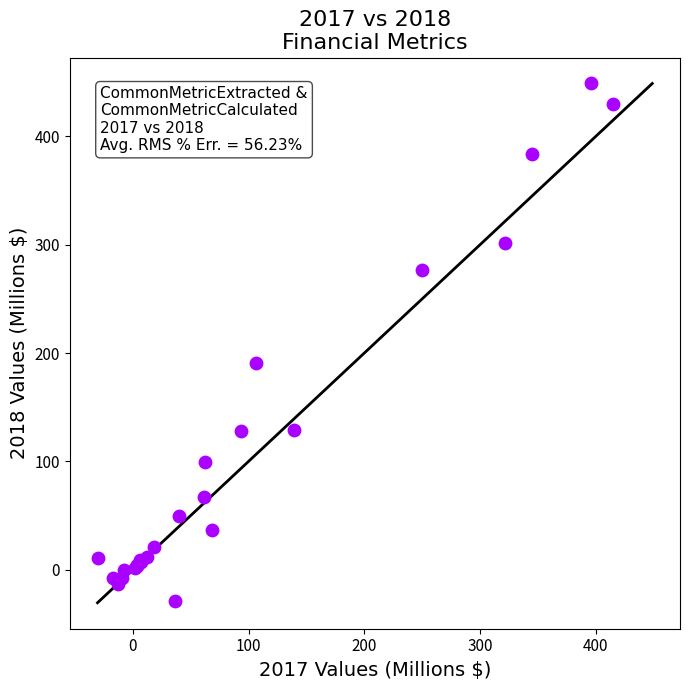

What Y value in the scatter plot is closest to 210?

191.1